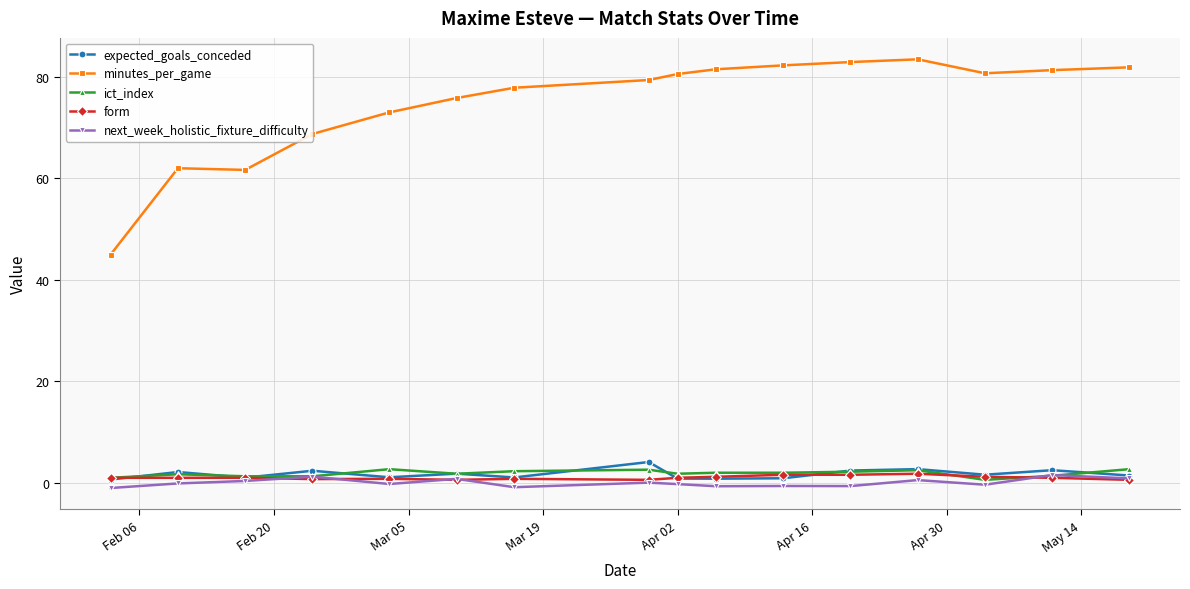

What is the average value of the expected_goals_conceded series?

1.7